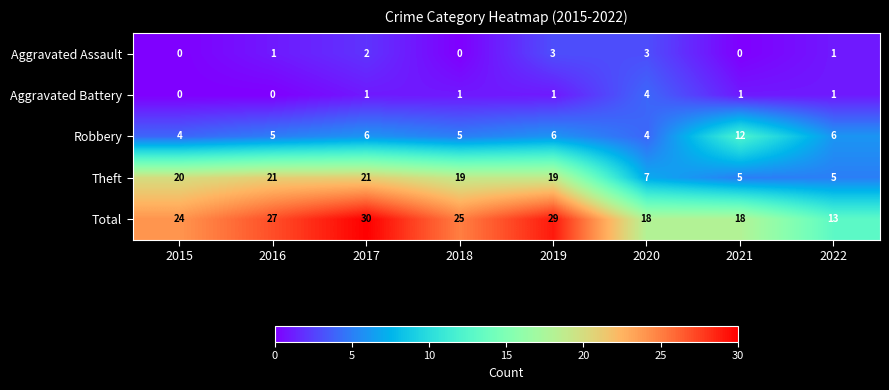

Which category has the highest value across all series?

2017